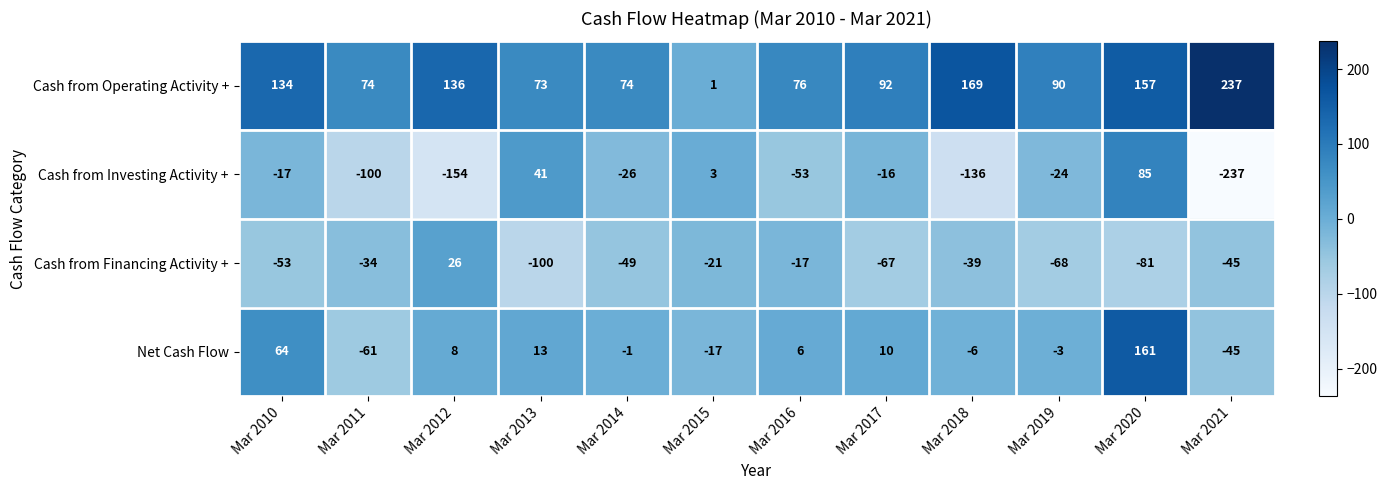

Which category has the lowest value across all series?

Mar 2021